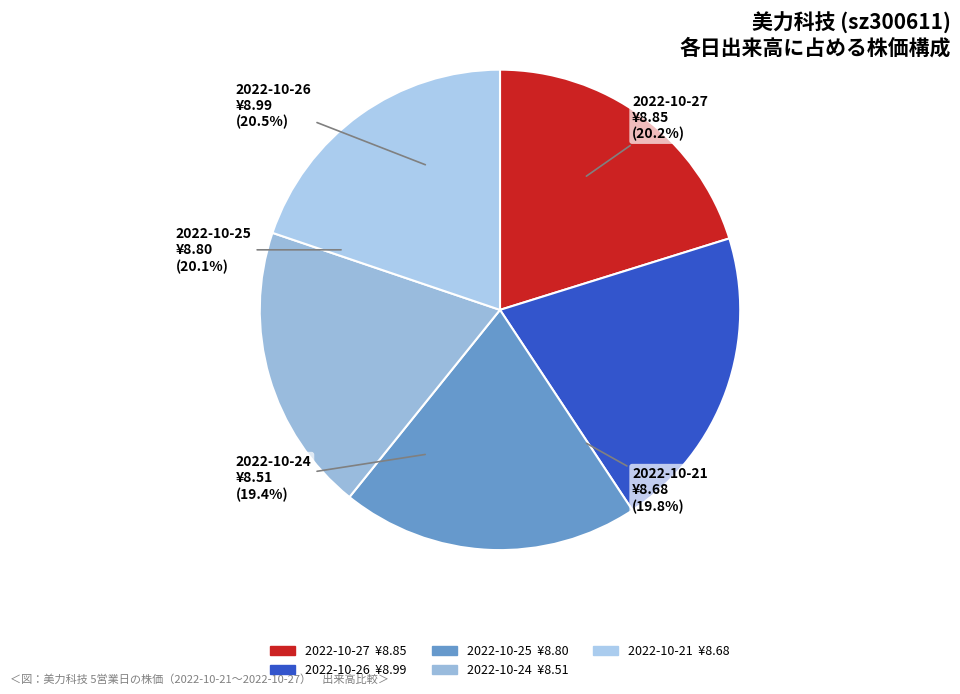

Which slice is the smallest?

2022-10-24
(37226)